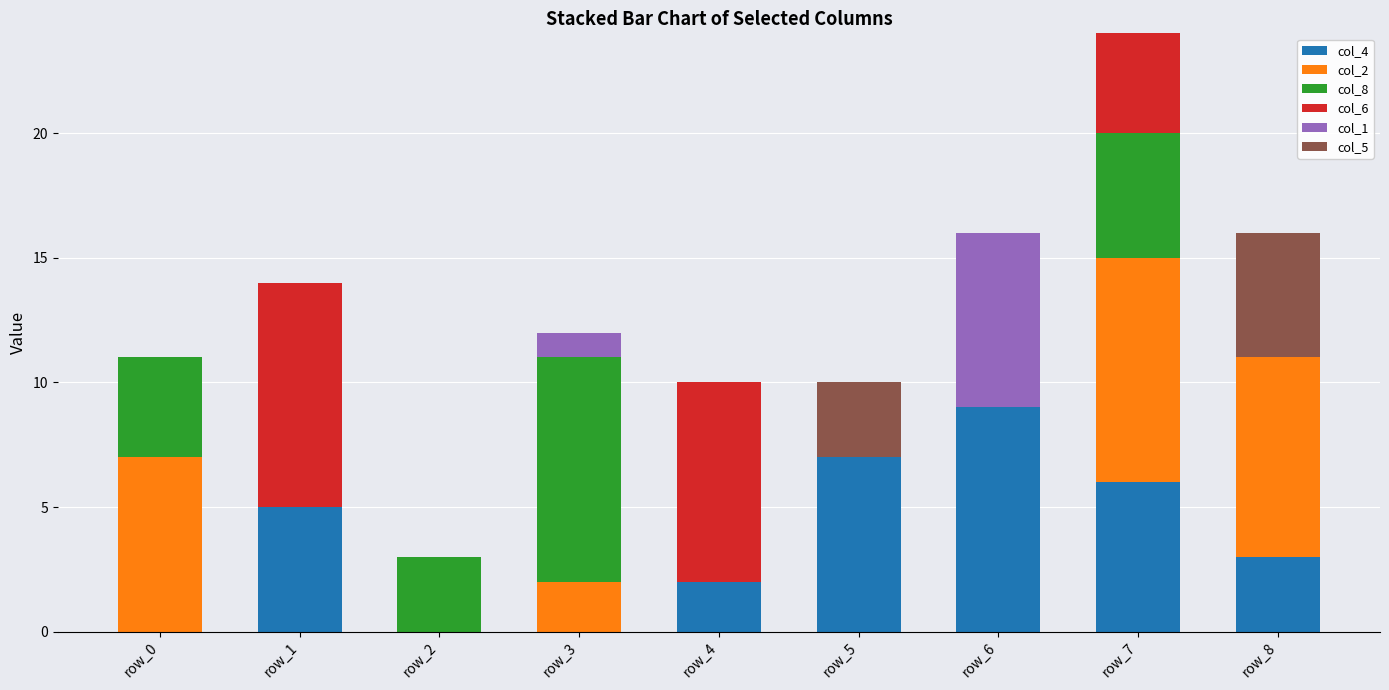

Count the number of categories in the chart.

9